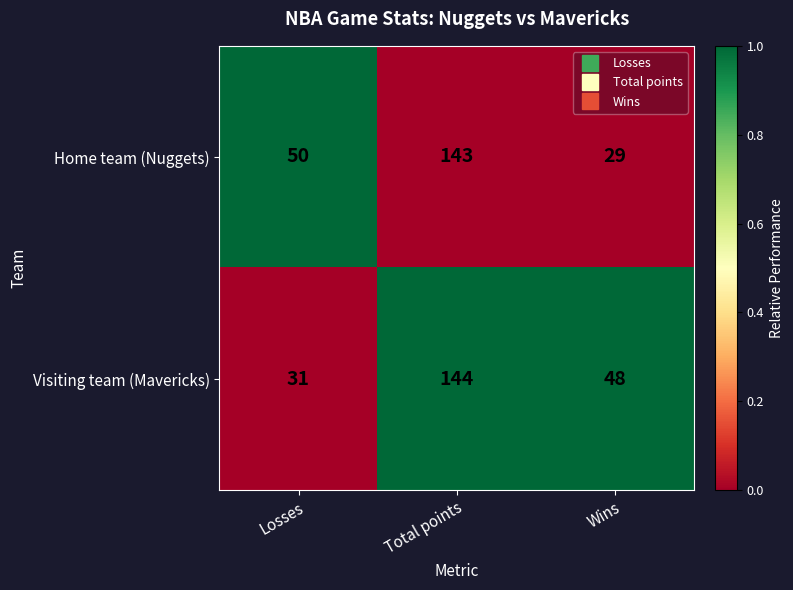

What is the difference between the highest and lowest values at Losses?

19